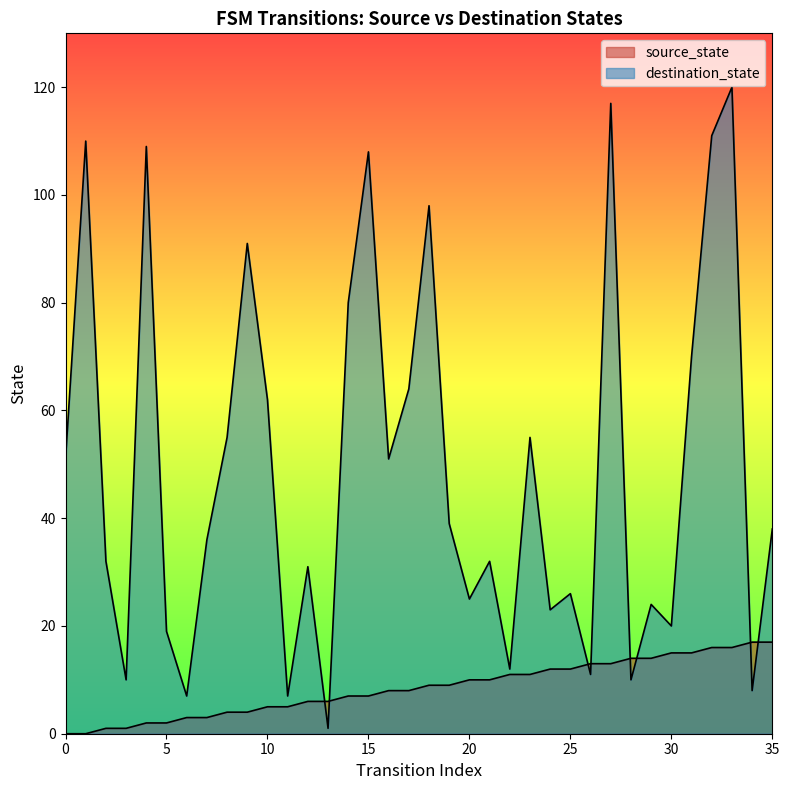

True or false: destination_state has more than 1 points higher than both neighbors.

True